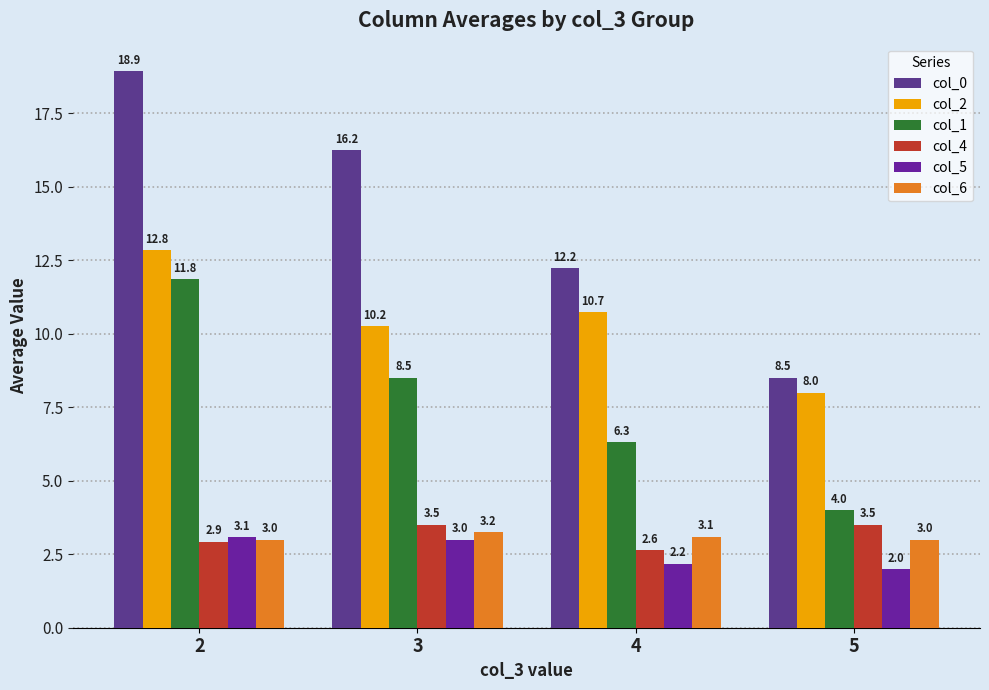

Is it true that col_2 equals 8.0 at 5?

True